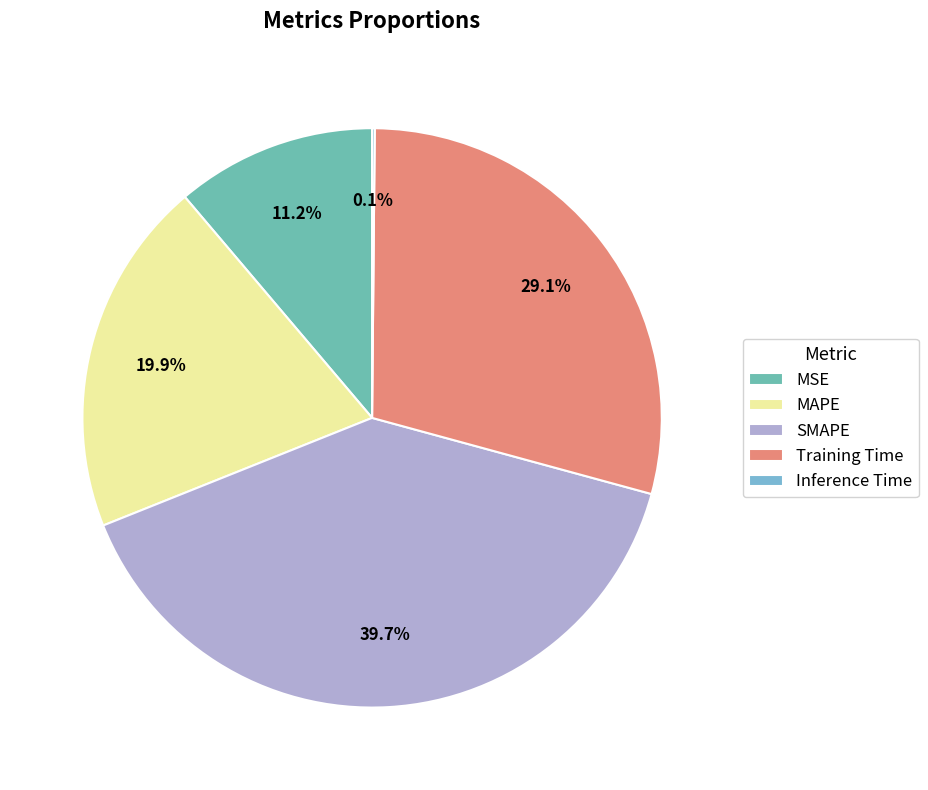

How many slices are in this pie chart?

5